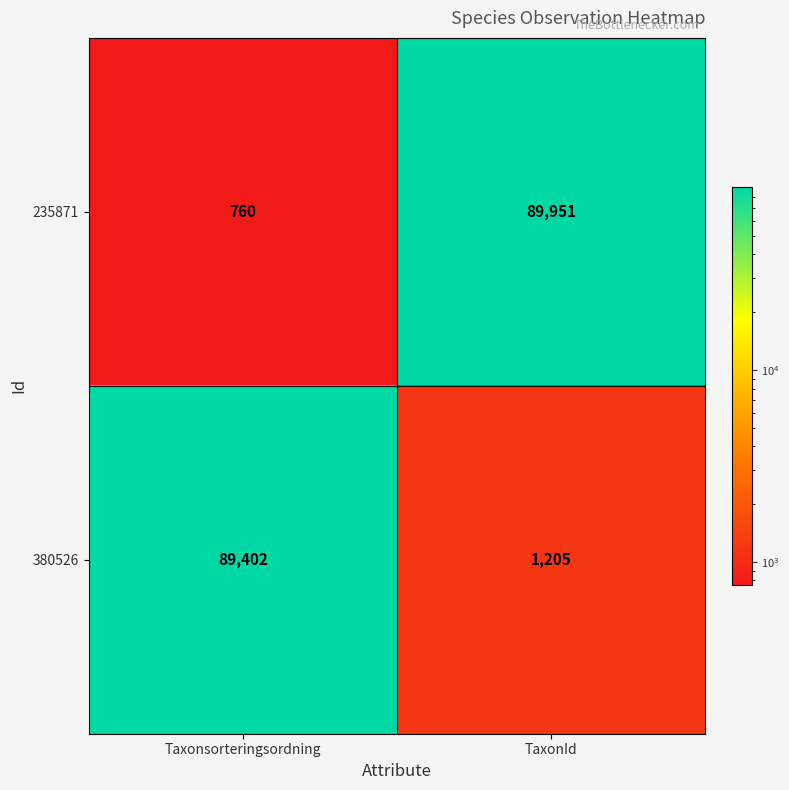

Which category has the highest value across all series?

TaxonId